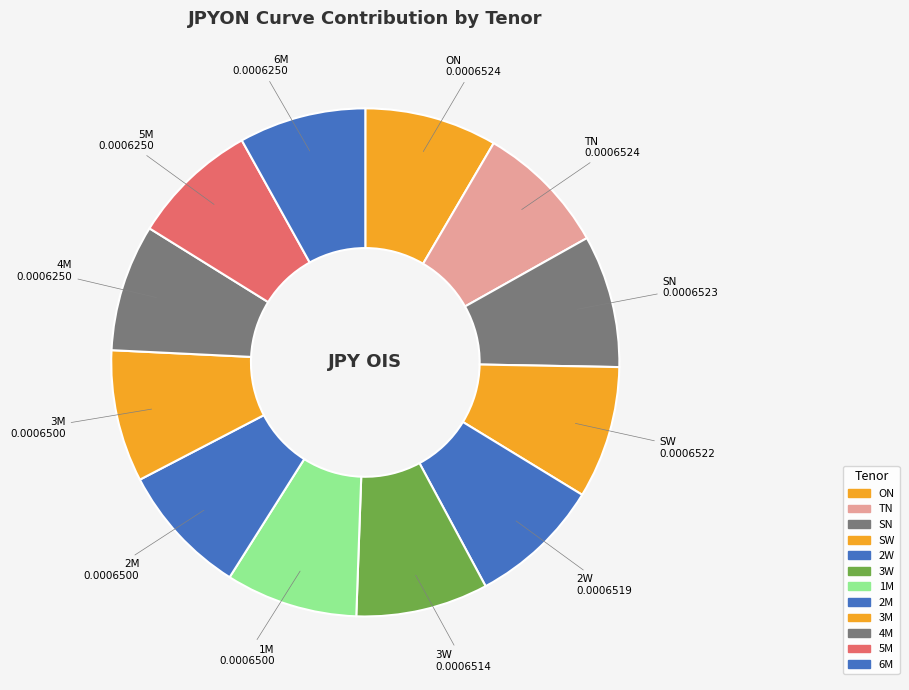

Combined, do TN and 6M account for over 50%?

No